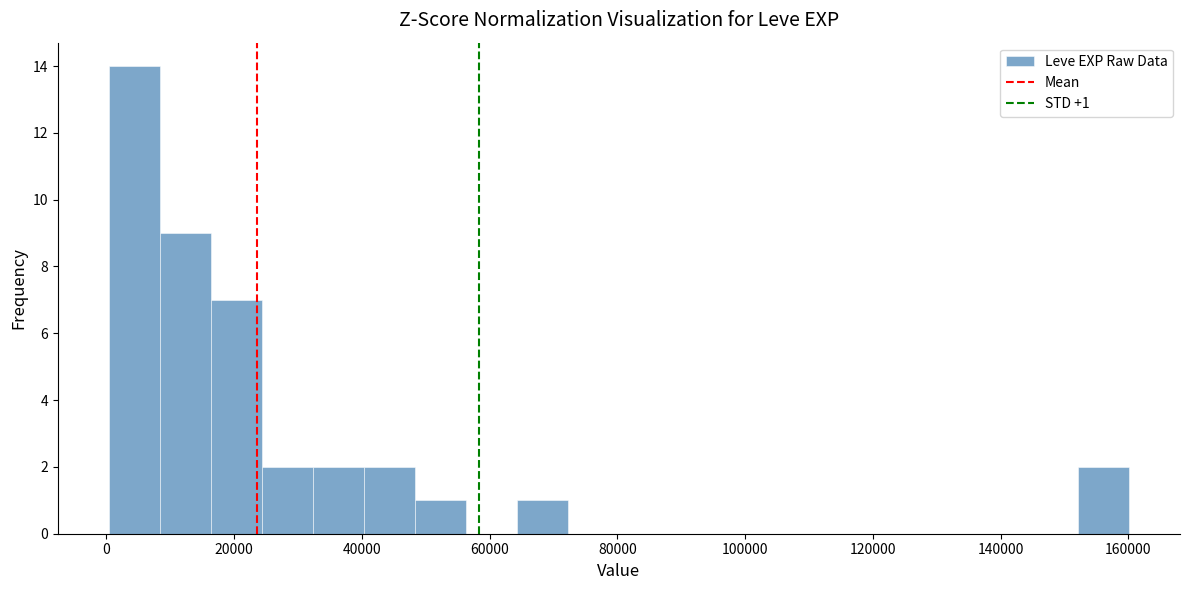

Read against the x-axis, roughly where is the centre of the tallest bar?

4000